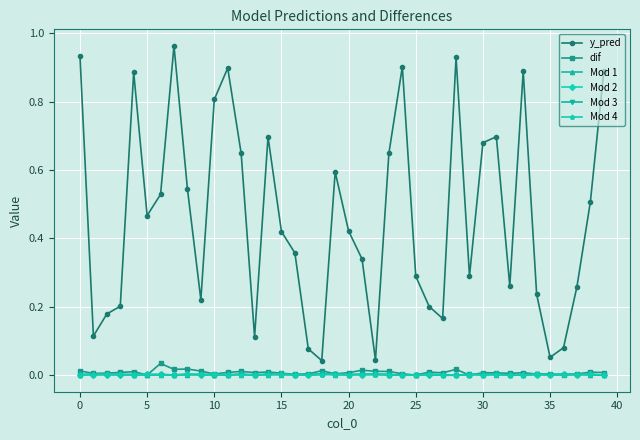

True or false: y_pred has more than 1 points higher than both neighbors.

True